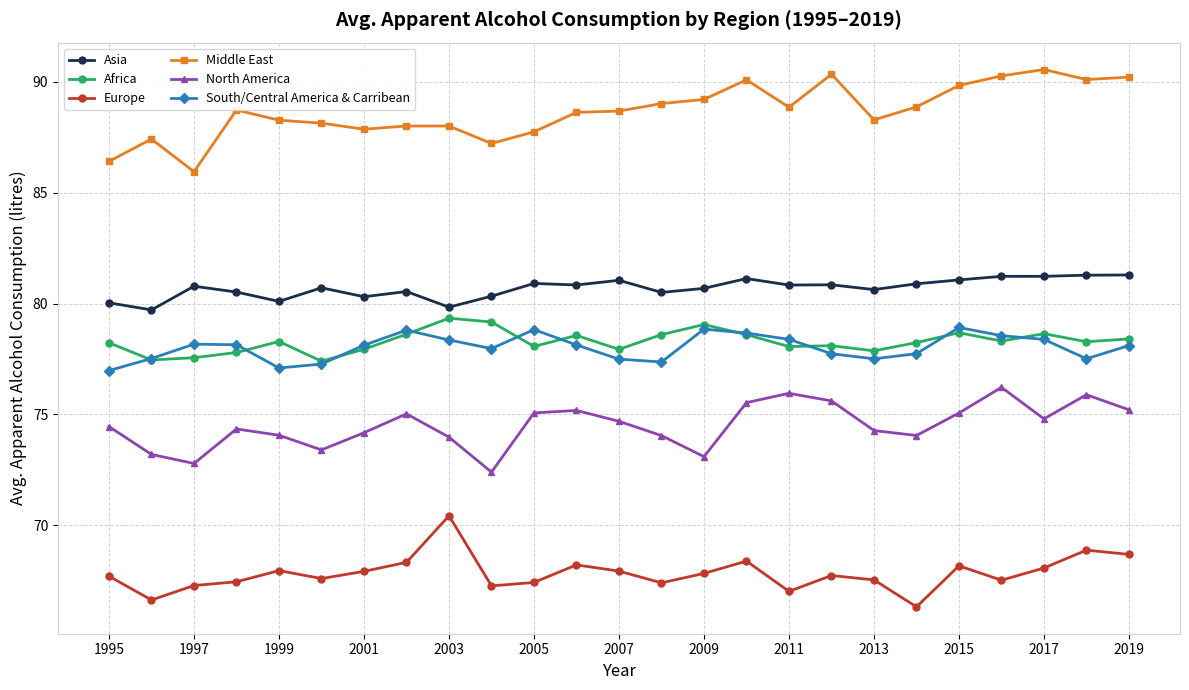

Which series has the largest total across all categories?

Middle East